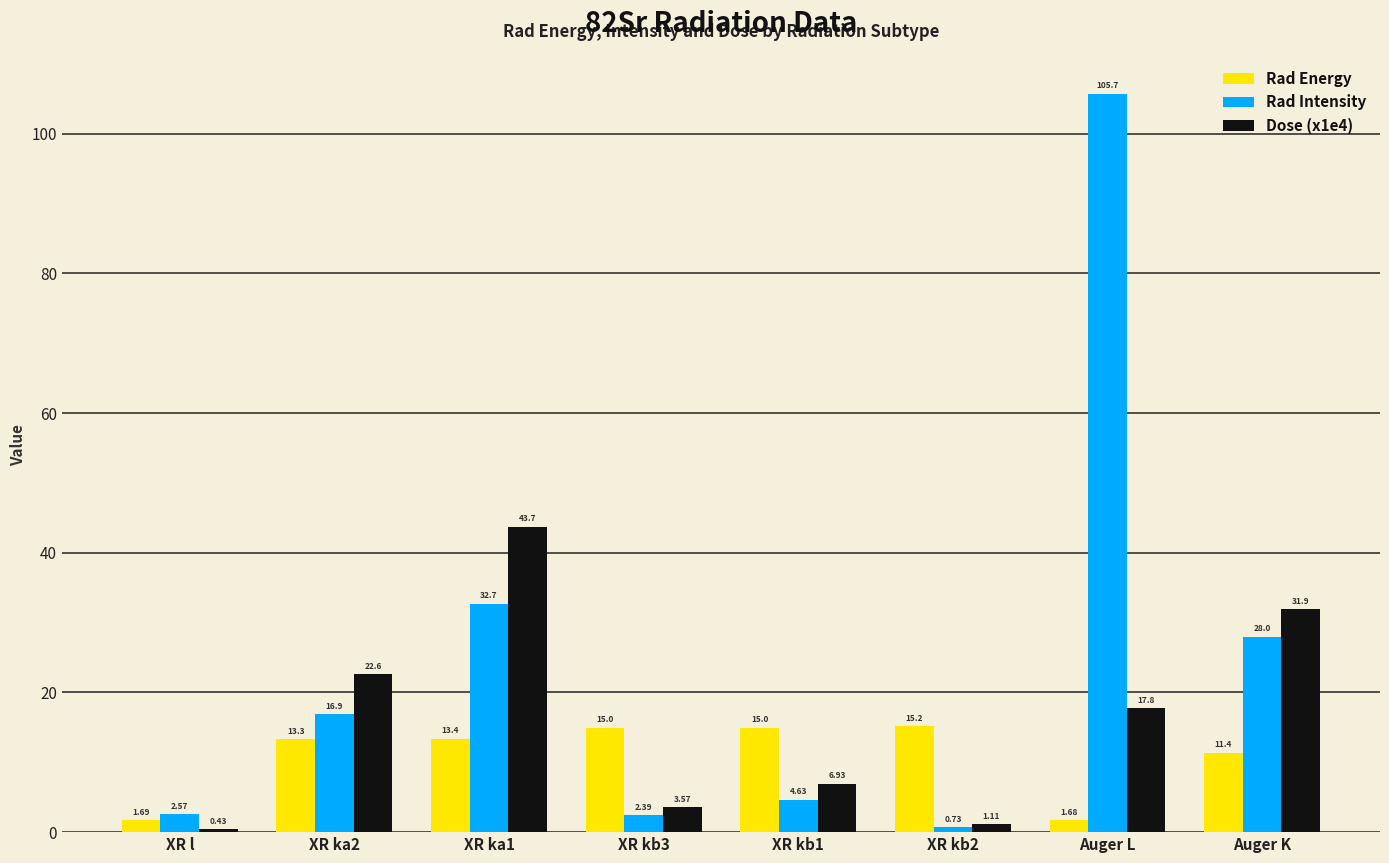

What is the difference between the Rad Intensity values at XR kb2 and Auger L?

105.0